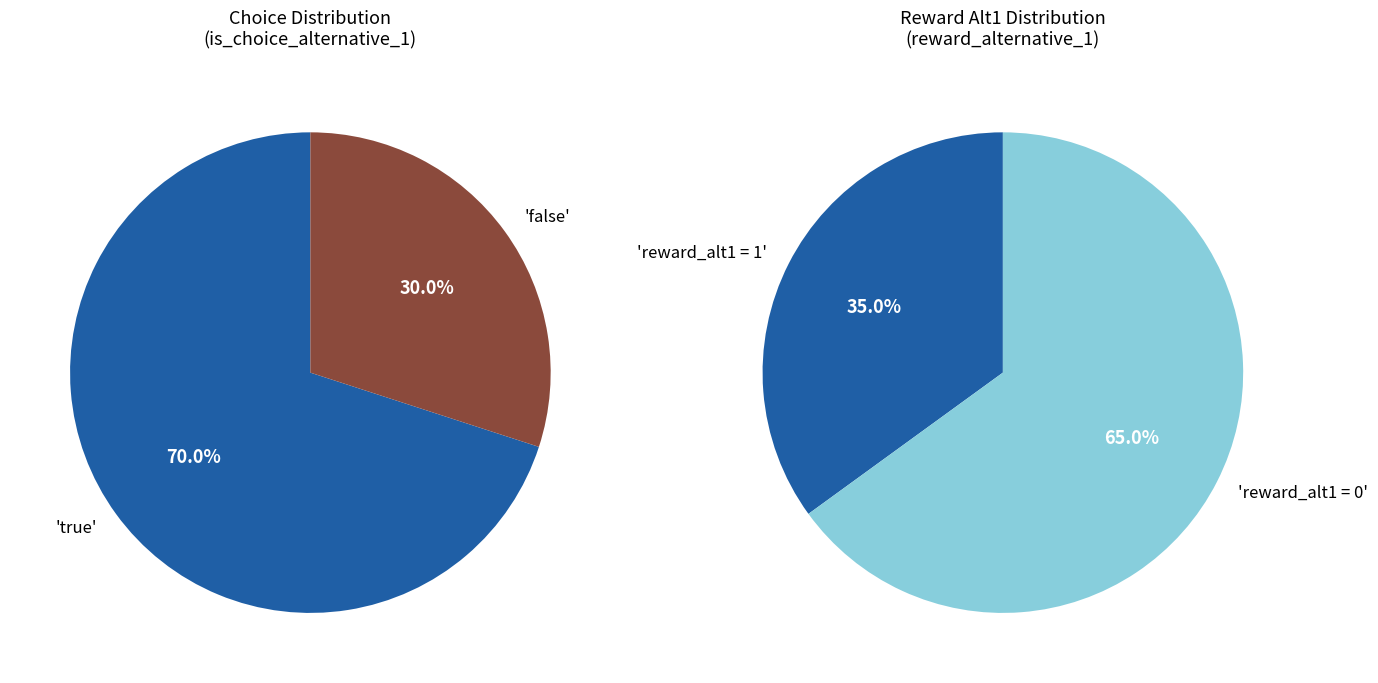

The Choice Alternative 1 - false slice represents 37% of the pie. True or false?

False